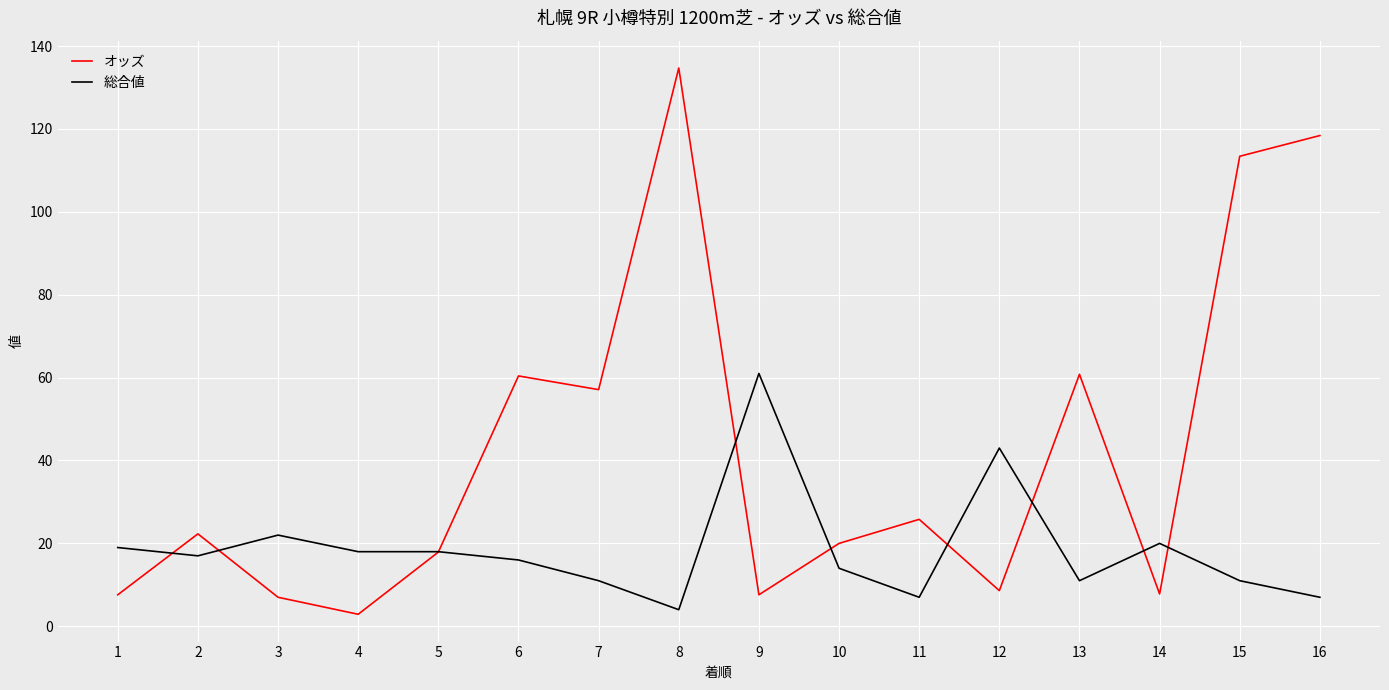

At which category is the sum across all series the highest?

8